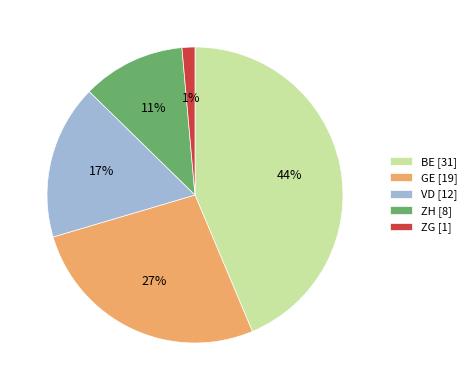

To the nearest percent, what percentage of the pie is BE?

44%